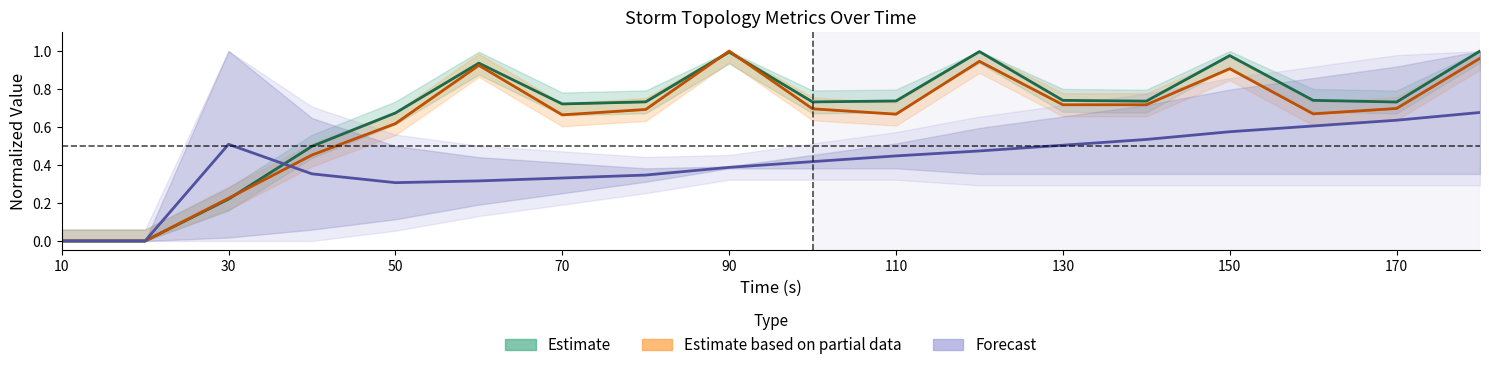

Where is Forecast nearest to the value 0?

10